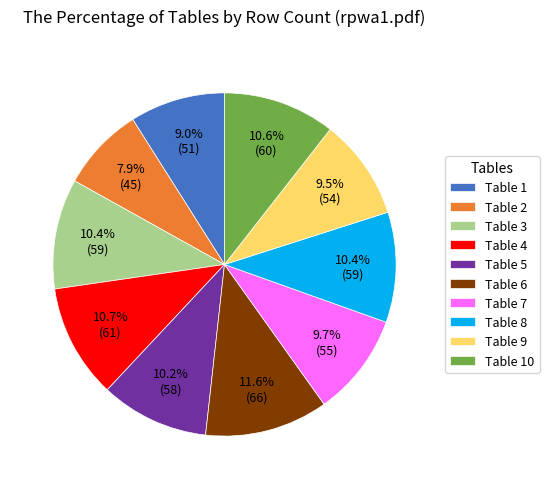

To the nearest percent, what is the combined percentage of Table 10 and Table 7?

20%